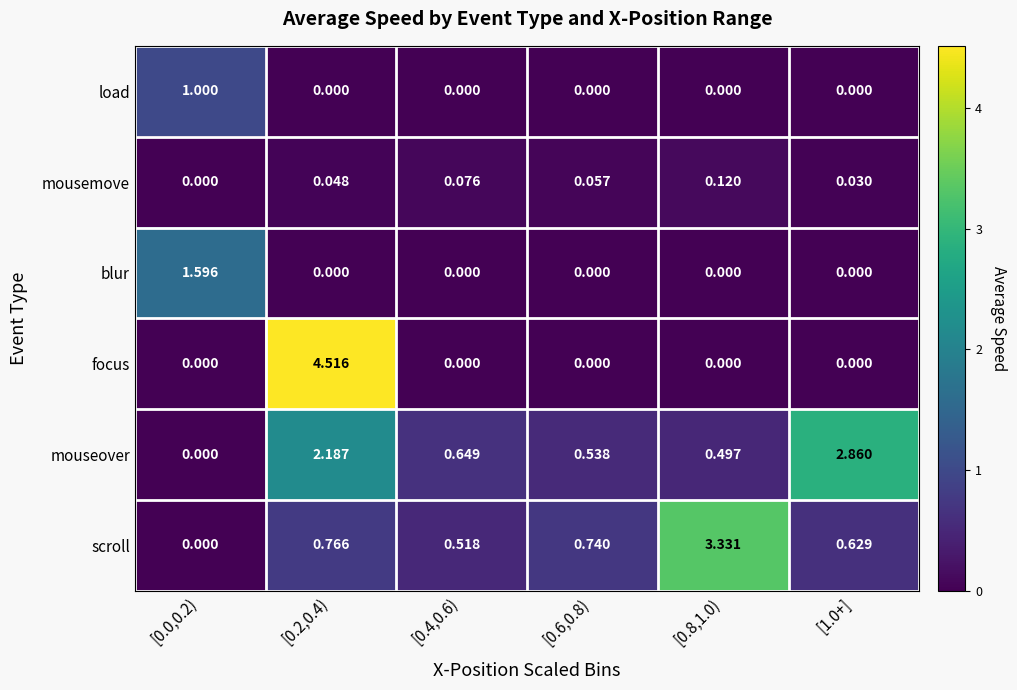

What is the total value across all series at [0.6,0.8)?

1.3